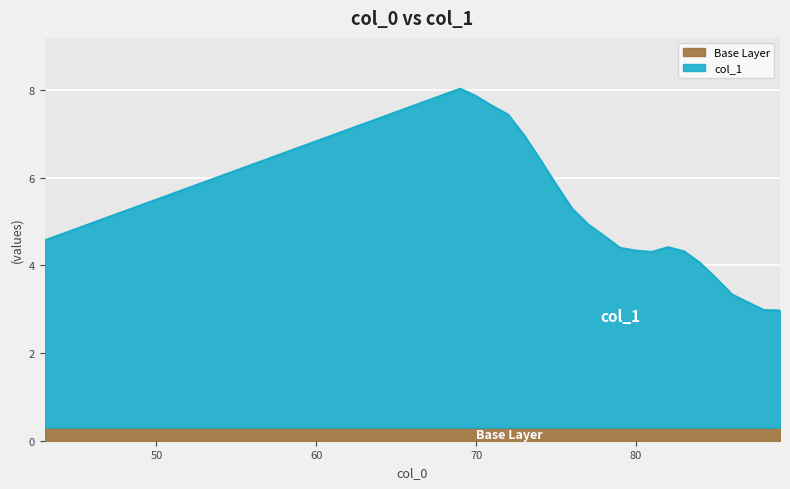

How many lines are shown in the chart?

2